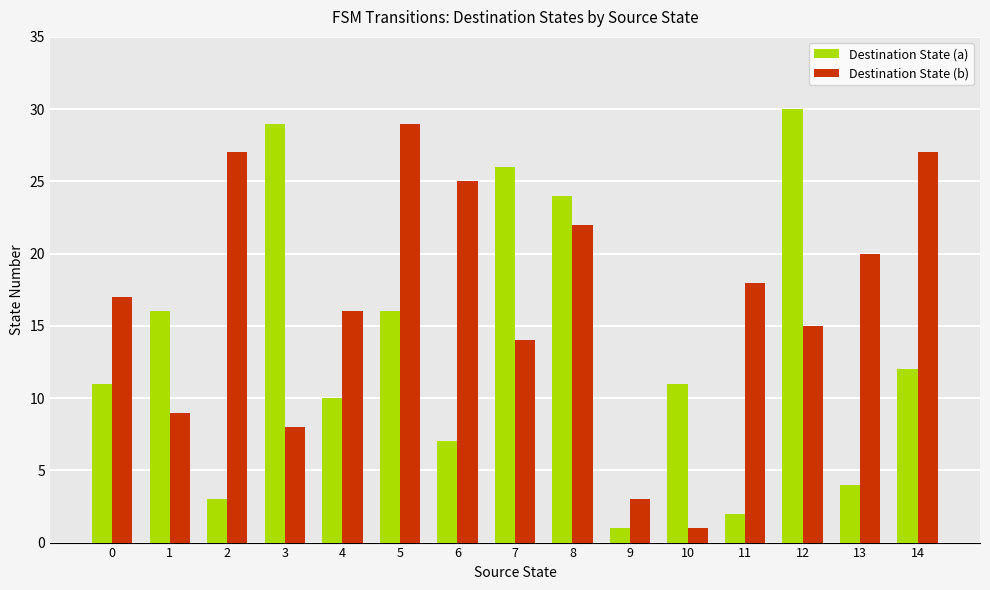

What is the difference between the highest and lowest values at 8?

2